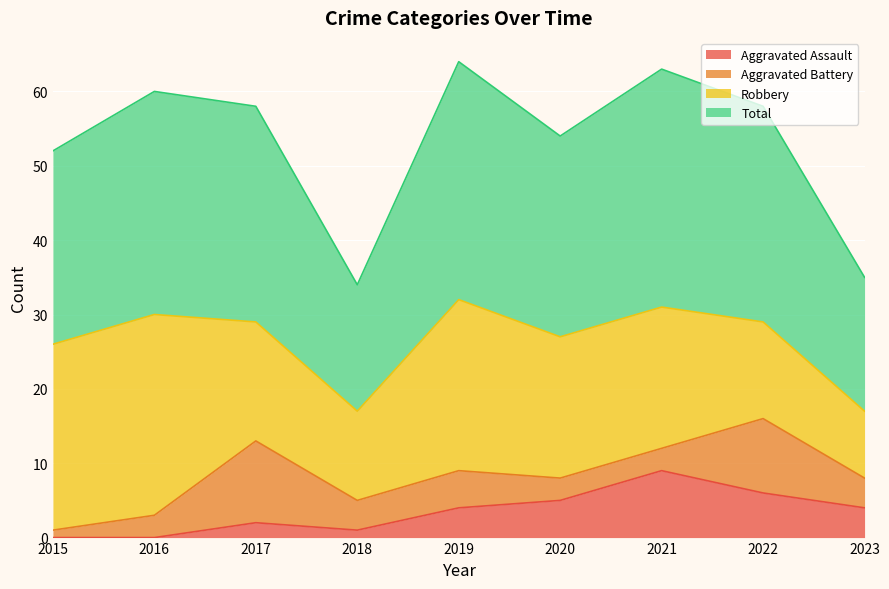

How many data points in Total are less than 58?

4